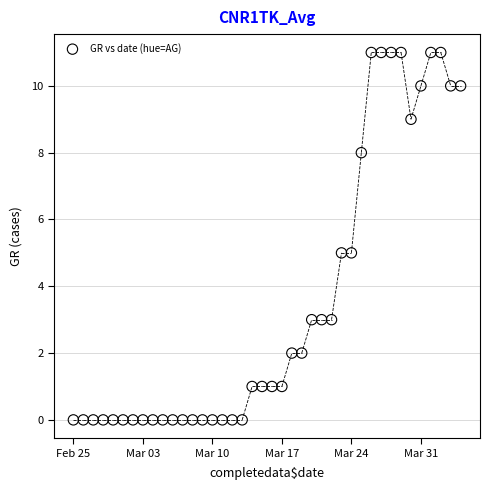

What is the range of Y values (max minus min)?

11